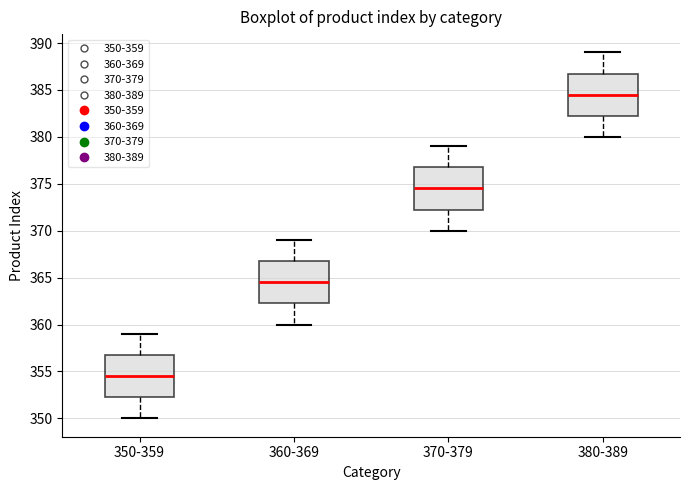

Reading left to right, transcribe this box plot: for each box, give where its median line is, the range the box spans, and where its two whiskers end, as read against the y-axis. The values are not printed on the chart, so give them approximately, as read against the axis.

350-359: median 354.5, box 352.5 to 357.0, whiskers 350.0 to 359.0
360-369: median 364.5, box 362.5 to 367.0, whiskers 360.0 to 369.0
370-379: median 374.5, box 372.5 to 377.0, whiskers 370.0 to 379.0
380-389: median 384.5, box 382.5 to 387.0, whiskers 380.0 to 389.0